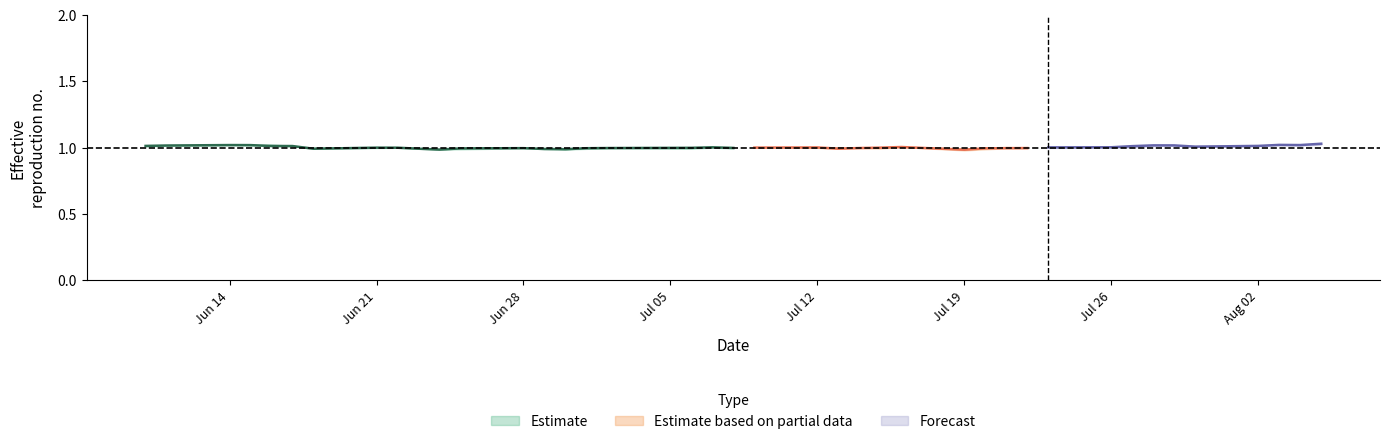

How many distinct data groups are displayed?

3